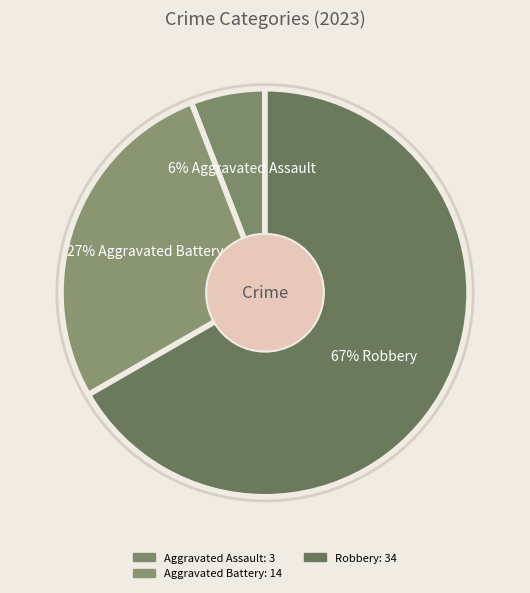

How many slices are in this pie chart?

3